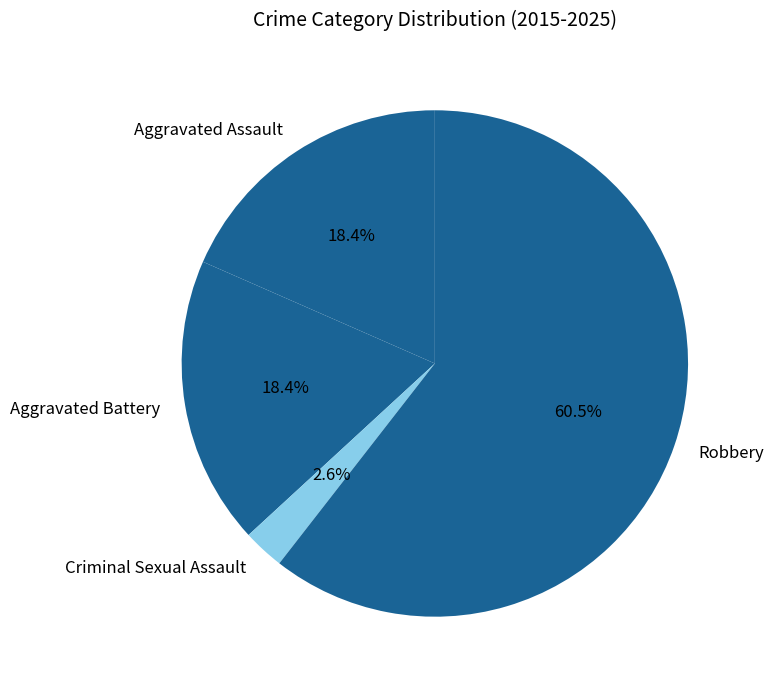

True or false: Robbery accounts for 74% of the total.

False